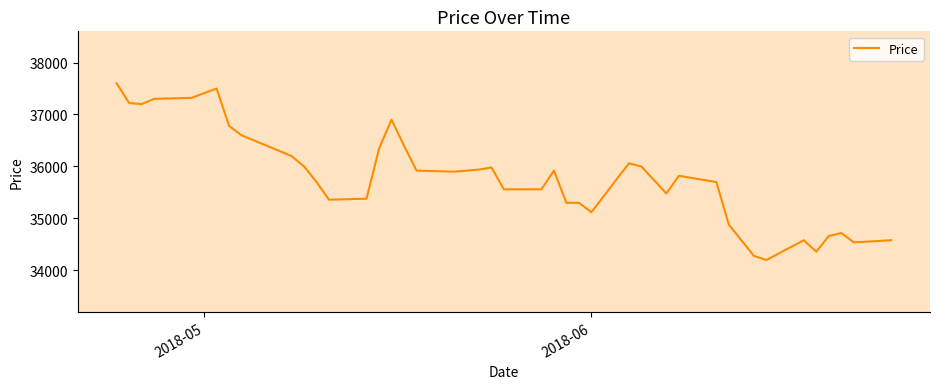

What is the difference between the maximum and minimum values?

3400